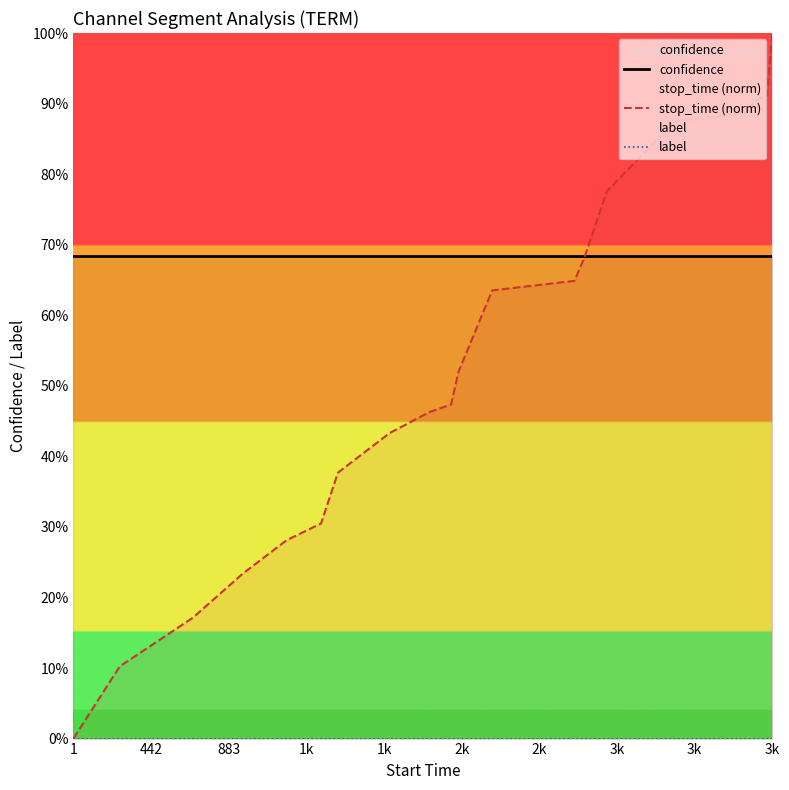

What is the average value of the stop_time (norm) series?

0.5